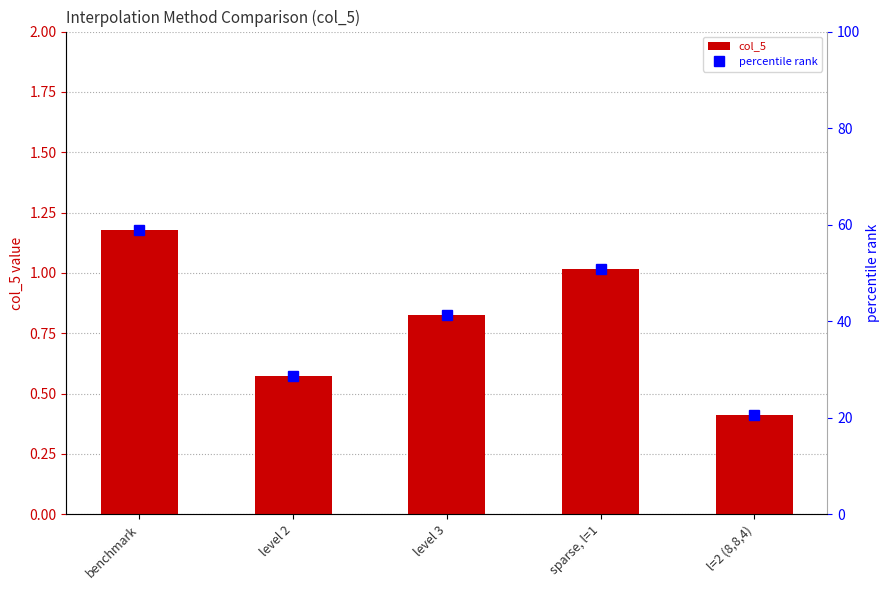

Is the value of percentile rank at level 2 greater than the value of col_5 at sparse, l=1?

Yes